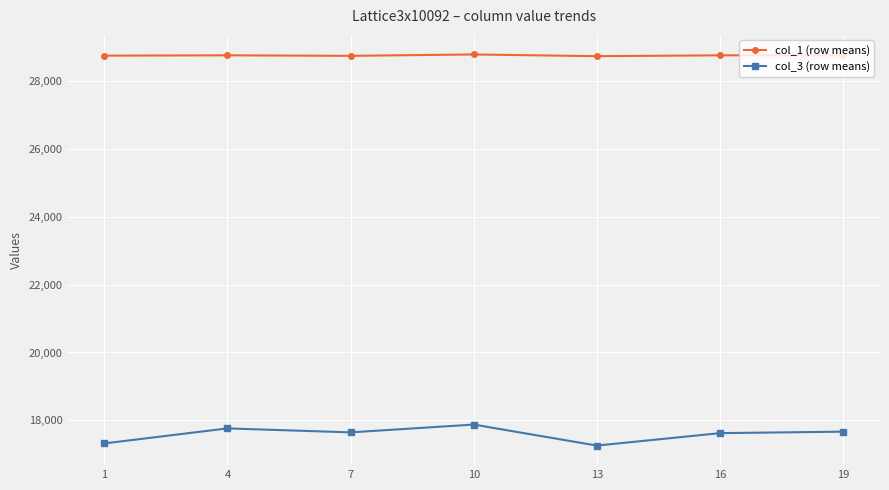

List the series in order of their peak value, highest first.

col_1 (row means), col_3 (row means)